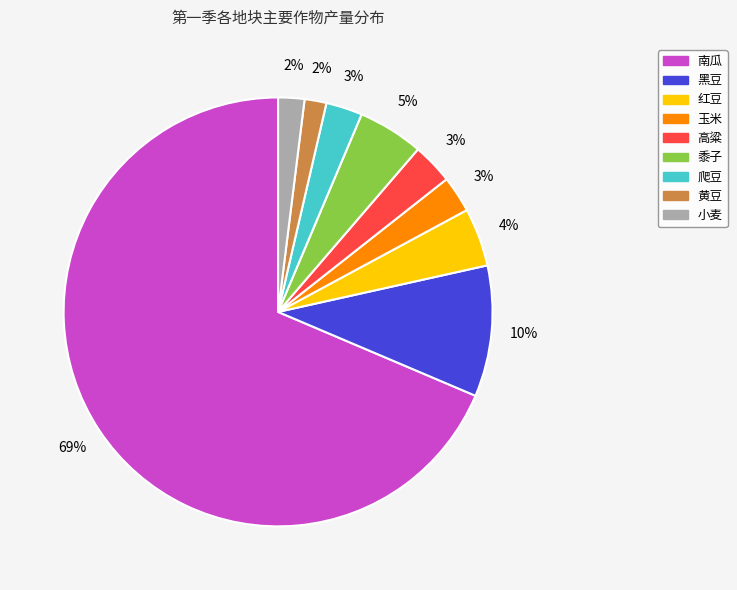

To the nearest percent, what is the average slice percentage?

11%